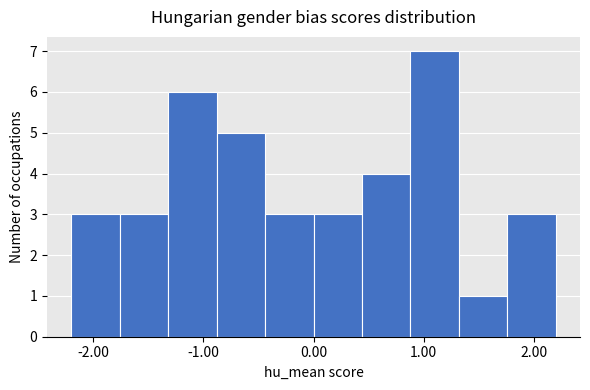

Reading left to right, list every bar in this chart as the range it spans on the x-axis followed by its height. Neither the bar edges nor the heights are printed on the chart, so give them approximately, as read against the axes.

-2.20 to -1.76: 3
-1.76 to -1.32: 3
-1.32 to -0.88: 6
-0.88 to -0.44: 5
-0.44 to 0.00: 3
0.00 to 0.44: 3
0.44 to 0.88: 4
0.88 to 1.32: 7
1.32 to 1.76: 1
1.76 to 2.20: 3